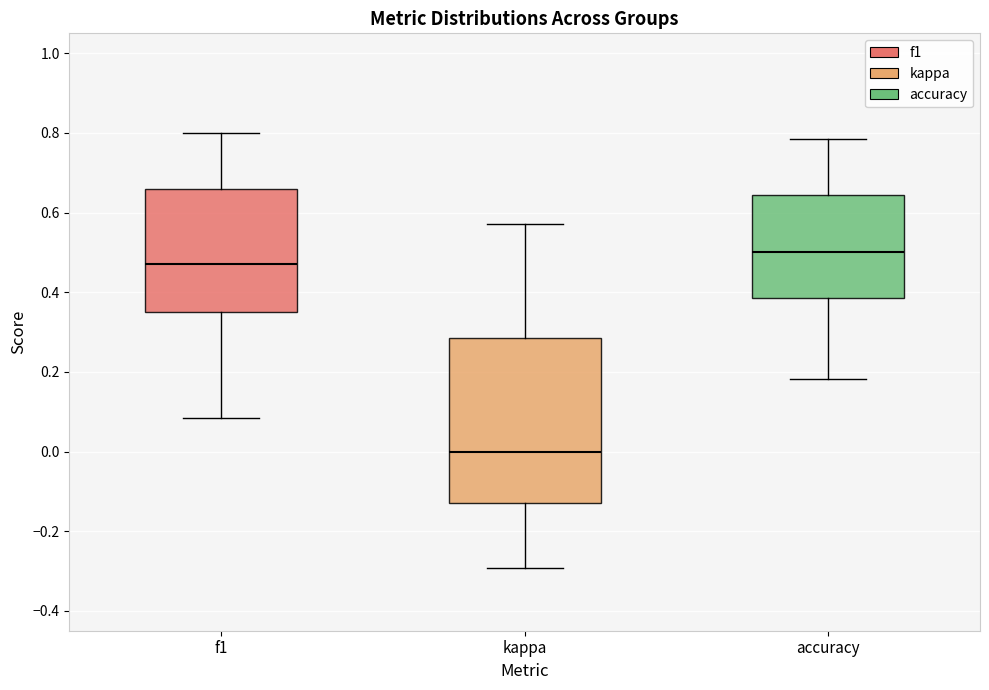

Where does the lower whisker of the box for accuracy end on the y-axis? The values are not printed on the chart, so give them approximately, as read against the axis.

0.18